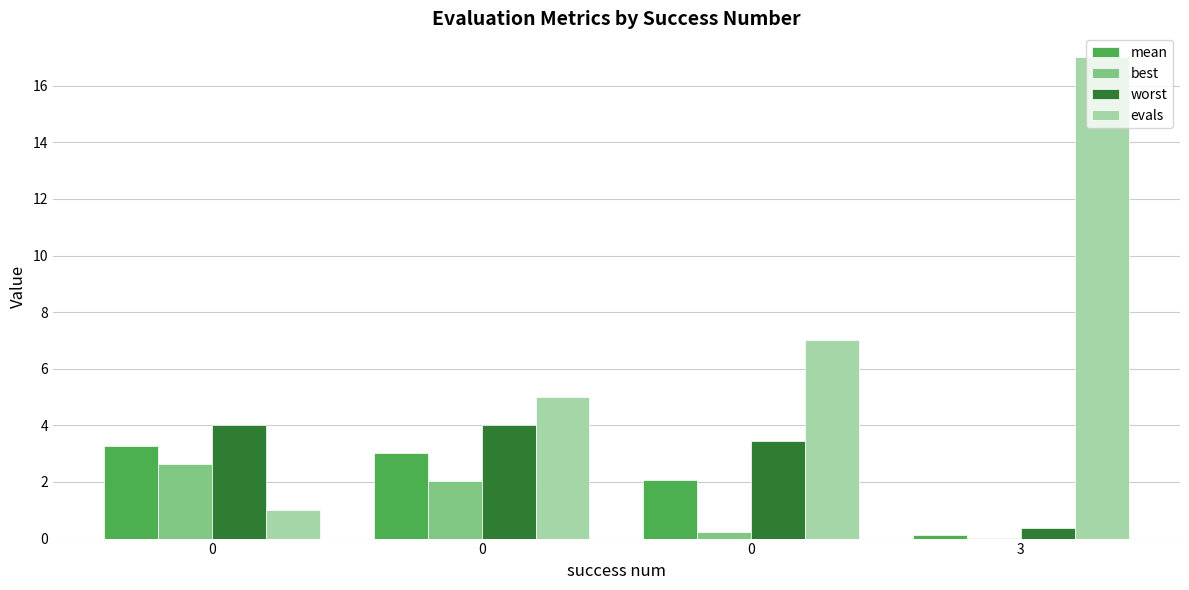

What is the total value across all series at 0?

10.9